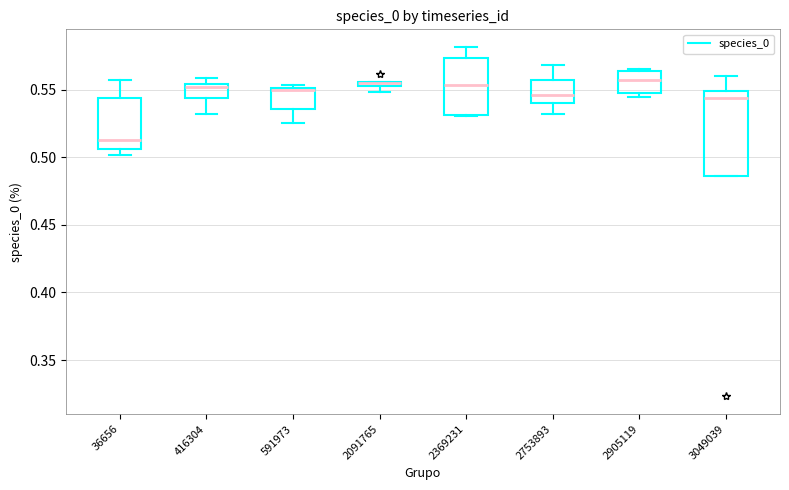

Which box is the tallest, from its lower edge to its upper edge?

3049039